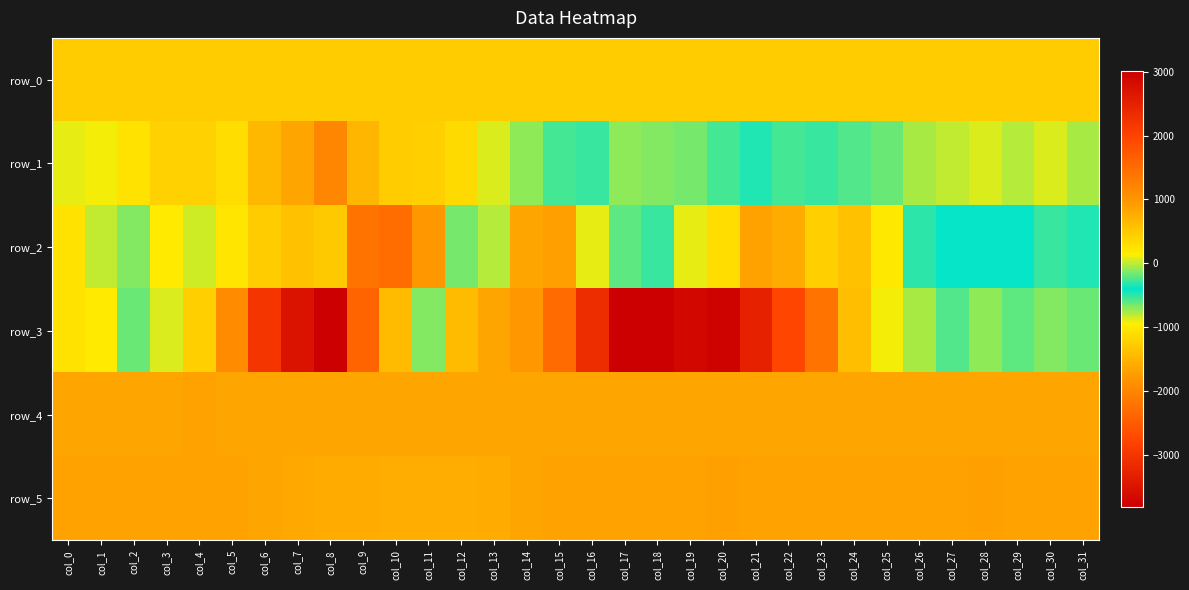

Reading left to right, list all the values displayed in this chart.

row_0: 465.1	465.1	465.2	465.3	465.3	465.3	465.4	465.4	465.5	465.6	465.6	465.6	465.7	465.7	465.8	465.8	465.9	465.9	466.0	466.0	466.1	466.1	466.2	466.2	466.3	466.3	466.4	466.4	466.5	466.5	466.6	466.6
row_1: 83.0	123.0	257.0	409.0	413.0	311.0	636.0	846.0	1174.0	686.0	452.0	440.0	331.0	59.0	-103.0	-265.0	-519.0	-706.0	-694.0	-673.0	-566.0	-337.0	-256.0	-277.0	-236.0	-192.0	-58.0	10.0	57.0	-12.0	56.0	-33.0
row_2: 256.0	-5.0	-127.0	178.0	47.0	215.0	472.0	571.0	489.0	-2215.0	-2303.0	-1782.0	-670.0	-14.0	828.0	894.0	75.0	-615.0	-281.0	80.0	295.0	875.0	795.0	447.0	569.0	193.0	-315.0	-412.0	-392.0	-384.0	-298.0	-350.0
row_3: 236.0	163.0	-184.0	-866.0	-1236.0	-1909.0	-3013.0	-3515.0	-3826.0	-2409.0	-1448.0	-119.0	616.0	844.0	976.0	1507.0	2338.0	3013.0	2999.0	2903.0	2933.0	2482.0	1962.0	1386.0	586.0	117.0	-46.0	-233.0	-88.0	-194.0	-116.0	-172.0
row_4: 846.0	846.0	848.0	849.0	850.0	840.0	840.0	839.0	836.0	835.0	832.0	823.0	825.0	836.0	827.0	830.0	829.0	832.0	833.0	835.0	837.0	835.0	847.0	848.0	848.0	847.0	846.0	847.0	845.0	846.0	849.0	840.0
row_5: 862.0	865.0	869.0	871.0	868.0	867.0	836.0	810.0	793.0	783.0	767.0	758.0	749.0	775.0	845.0	869.0	865.0	869.0	871.0	871.0	876.0	869.0	873.0	872.0	868.0	869.0	872.0	873.0	876.0	873.0	874.0	874.0